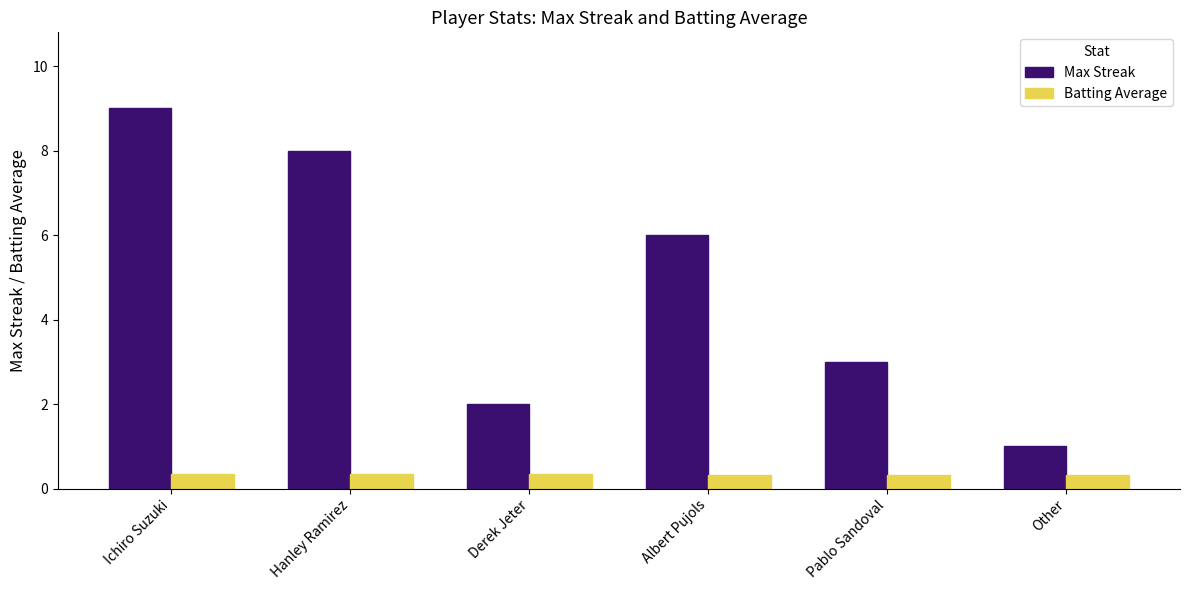

List the series in order of their overall mean, lowest first.

Batting Average, Max Streak